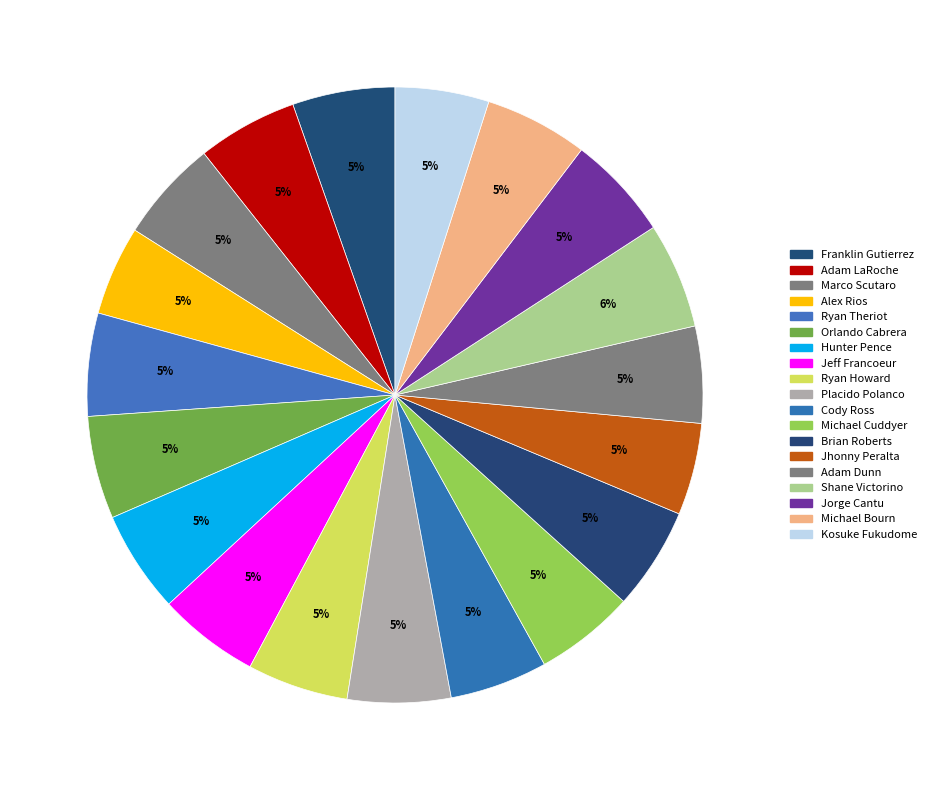

How many segments does this pie chart have?

19